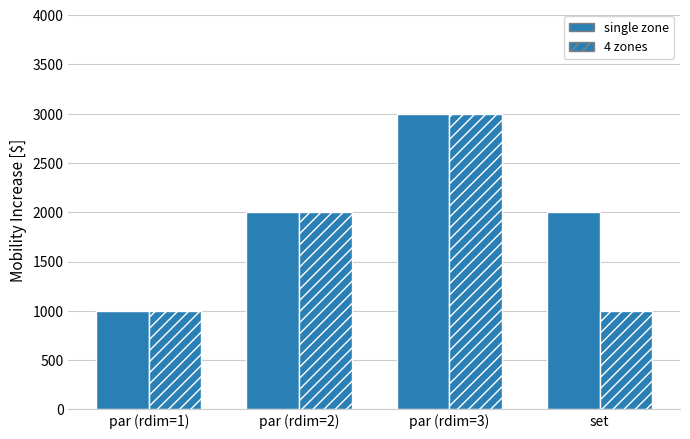

At set, list the series in order from largest to smallest.

single zone, 4 zones